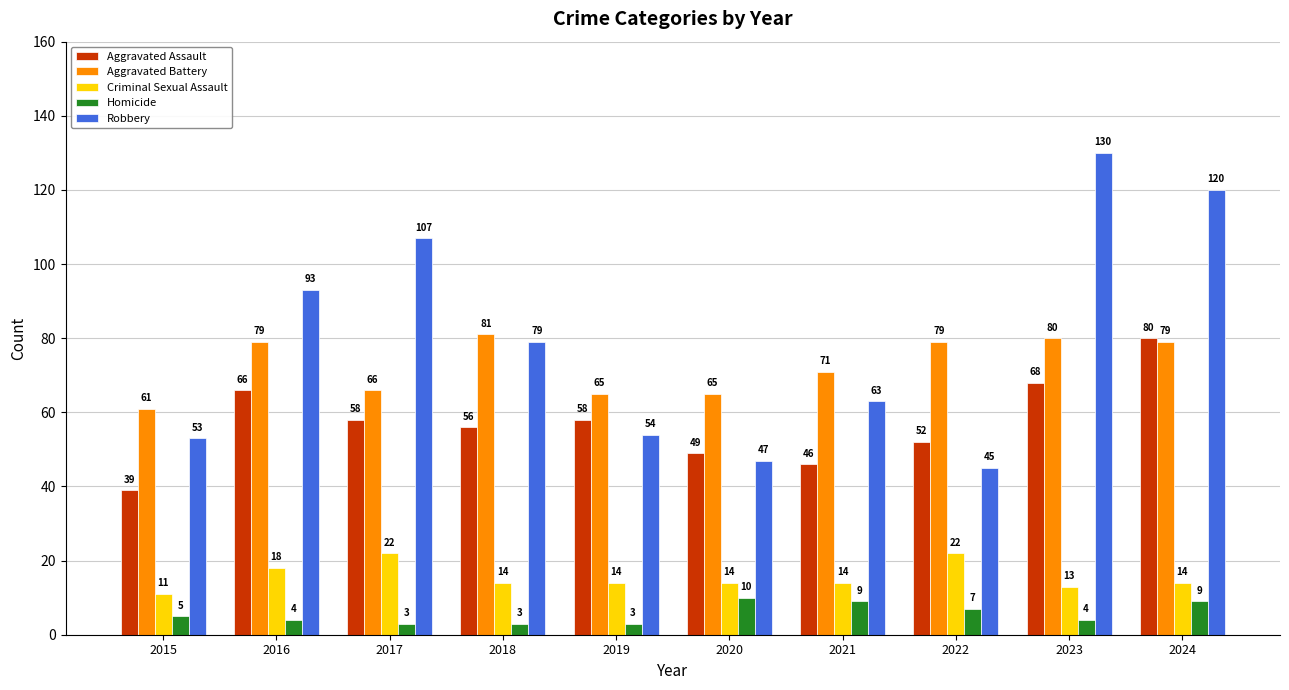

Which category has the lowest value in the Robbery series?

2022